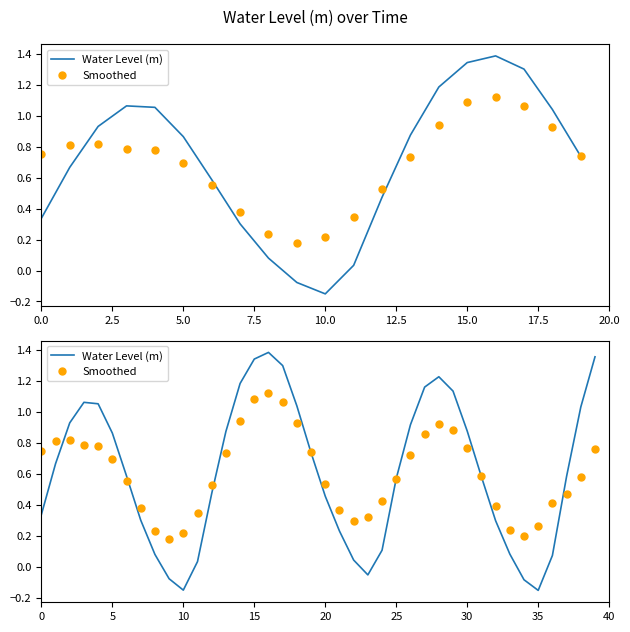

At 30, list the series in order from largest to smallest.

Water Level (m), Smoothed